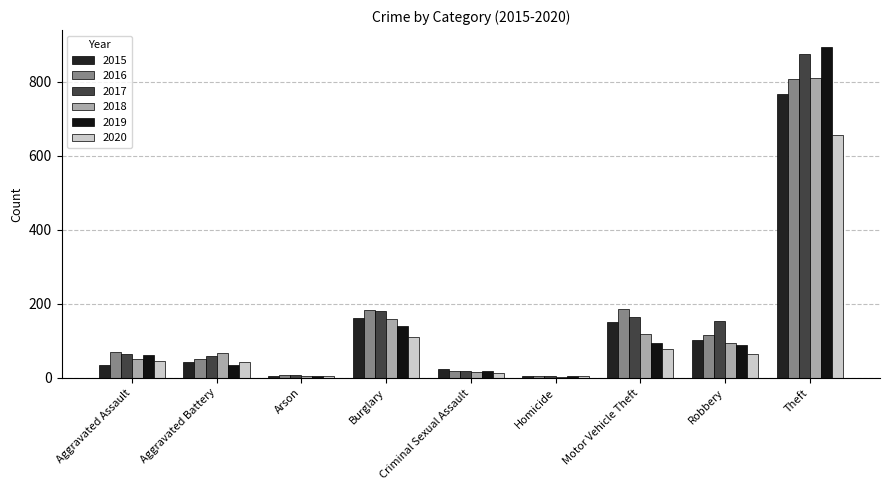

At how many categories does at least one series exceed 593?

1